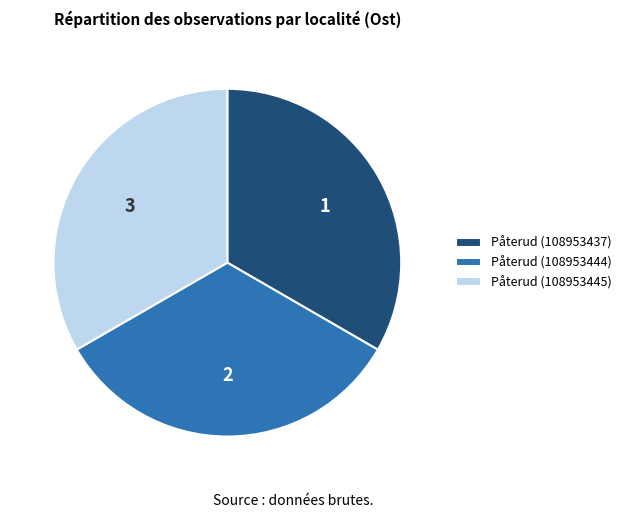

Count the number of slices in the pie.

3